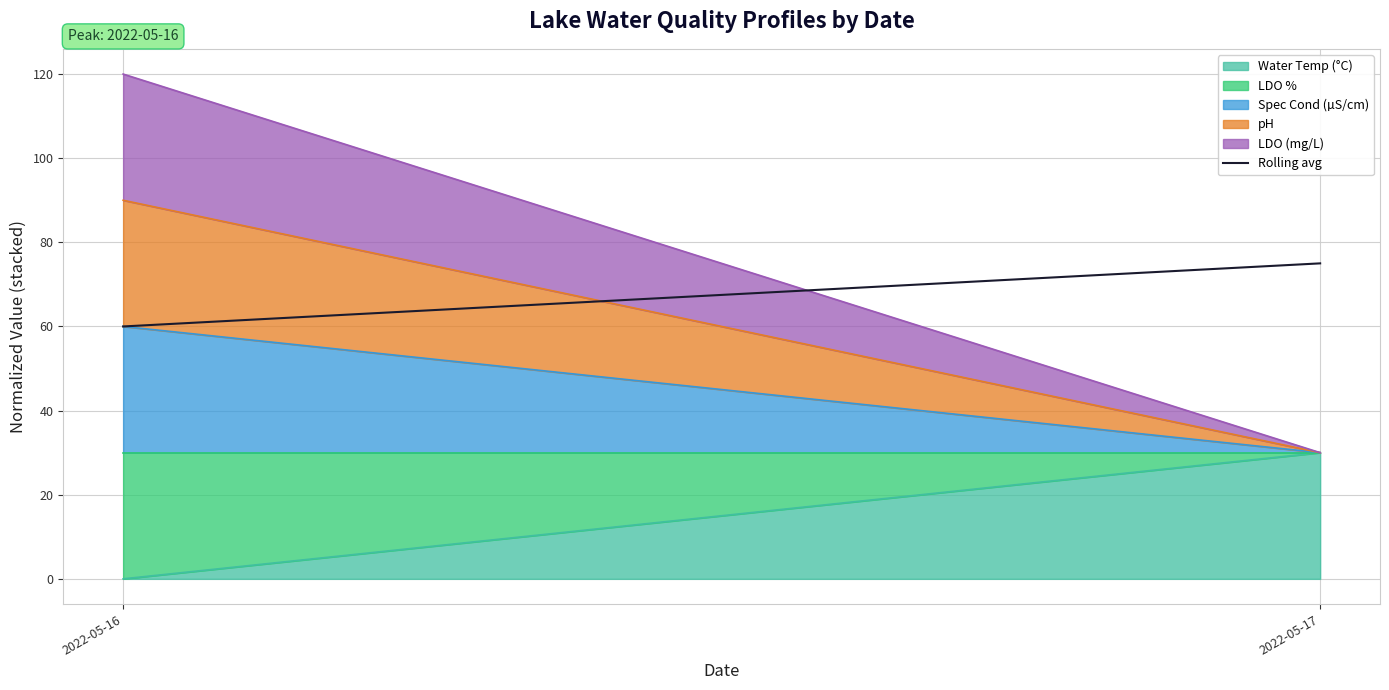

What is the value of the 1st point from the left?

60